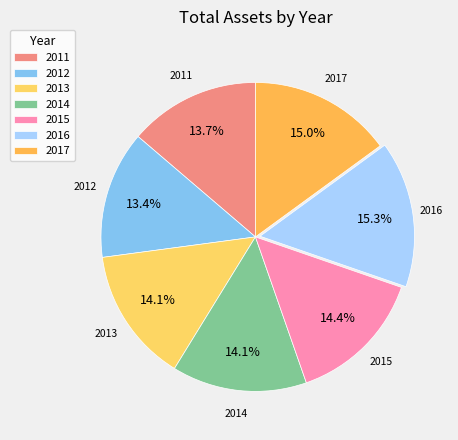

To the nearest percent, what is the difference between the largest and smallest slice percentages?

2%